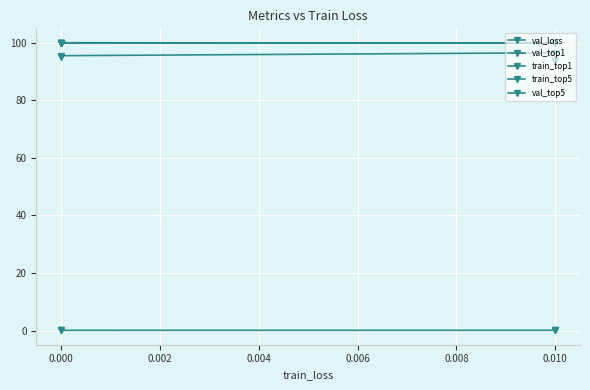

List the series in order of their peak value, highest first.

train_top1, train_top5, val_top5, val_top1, val_loss